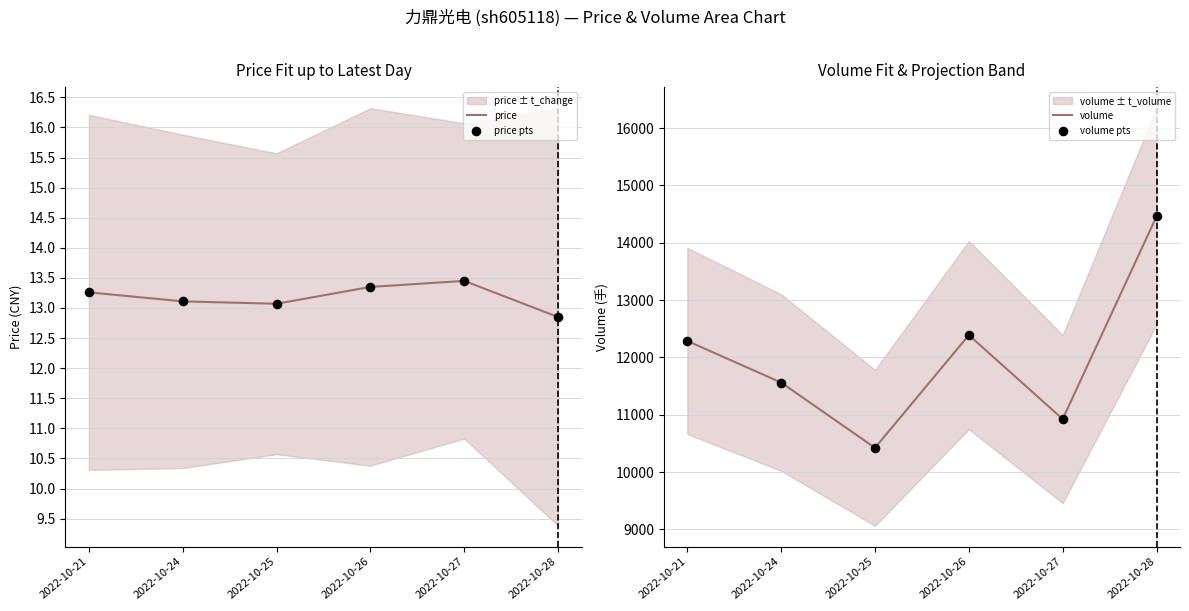

Which series has the largest total across all categories?

volume